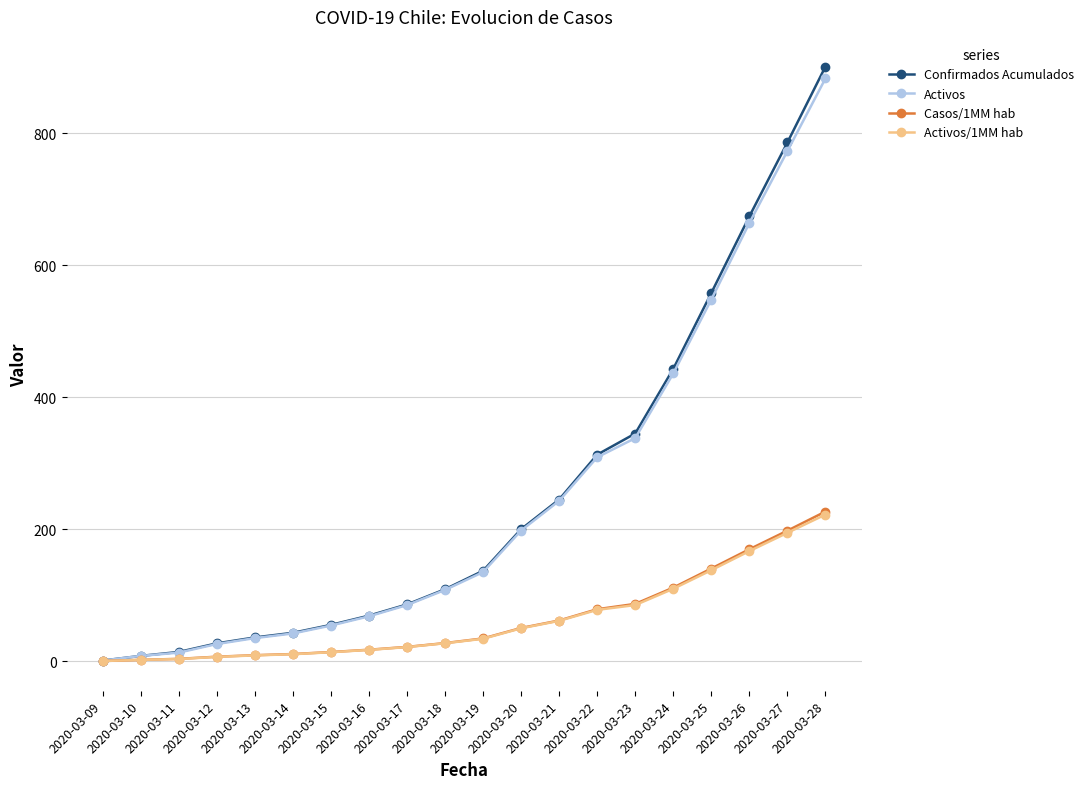

What is the total value across all series at 2020-03-13?

88.9